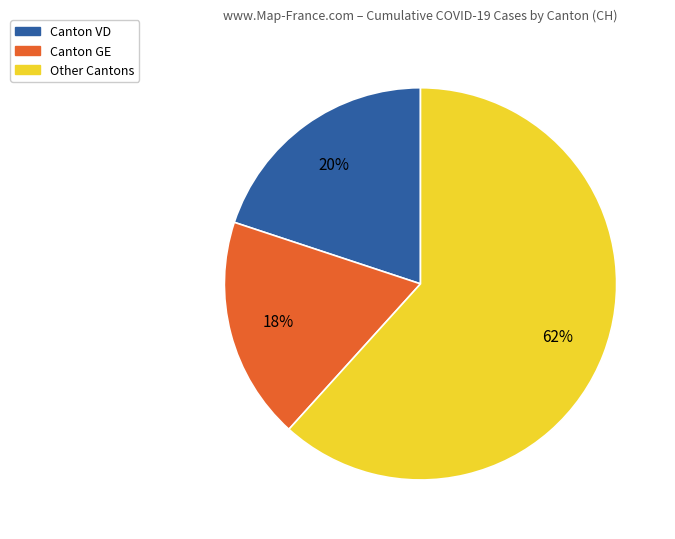

Does any single category account for the majority?

Yes